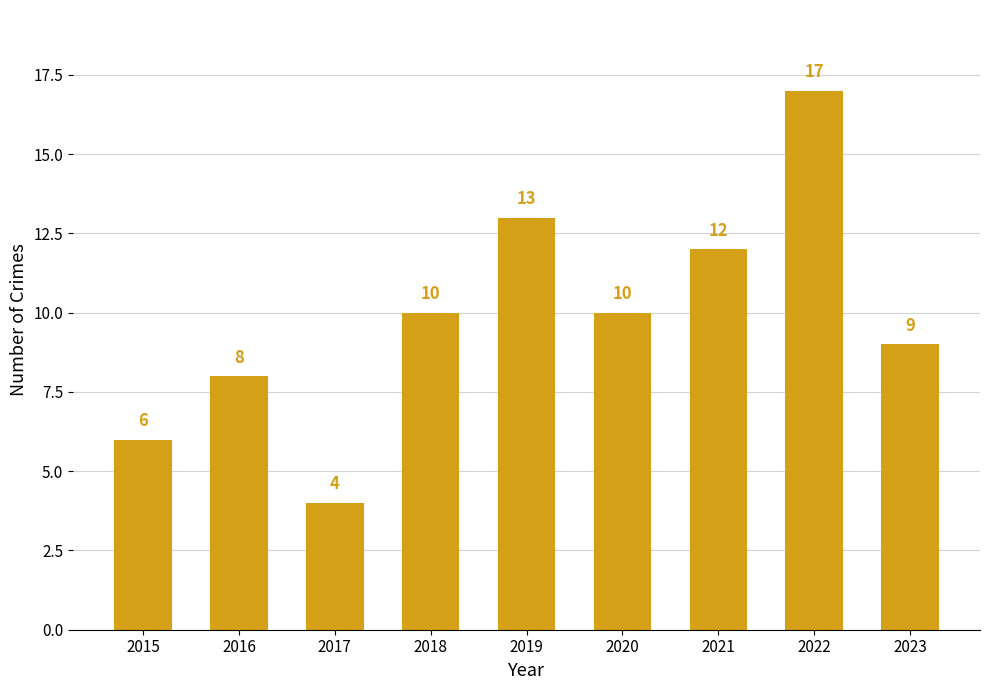

Which has a higher value, 2016 or 2018?

2018